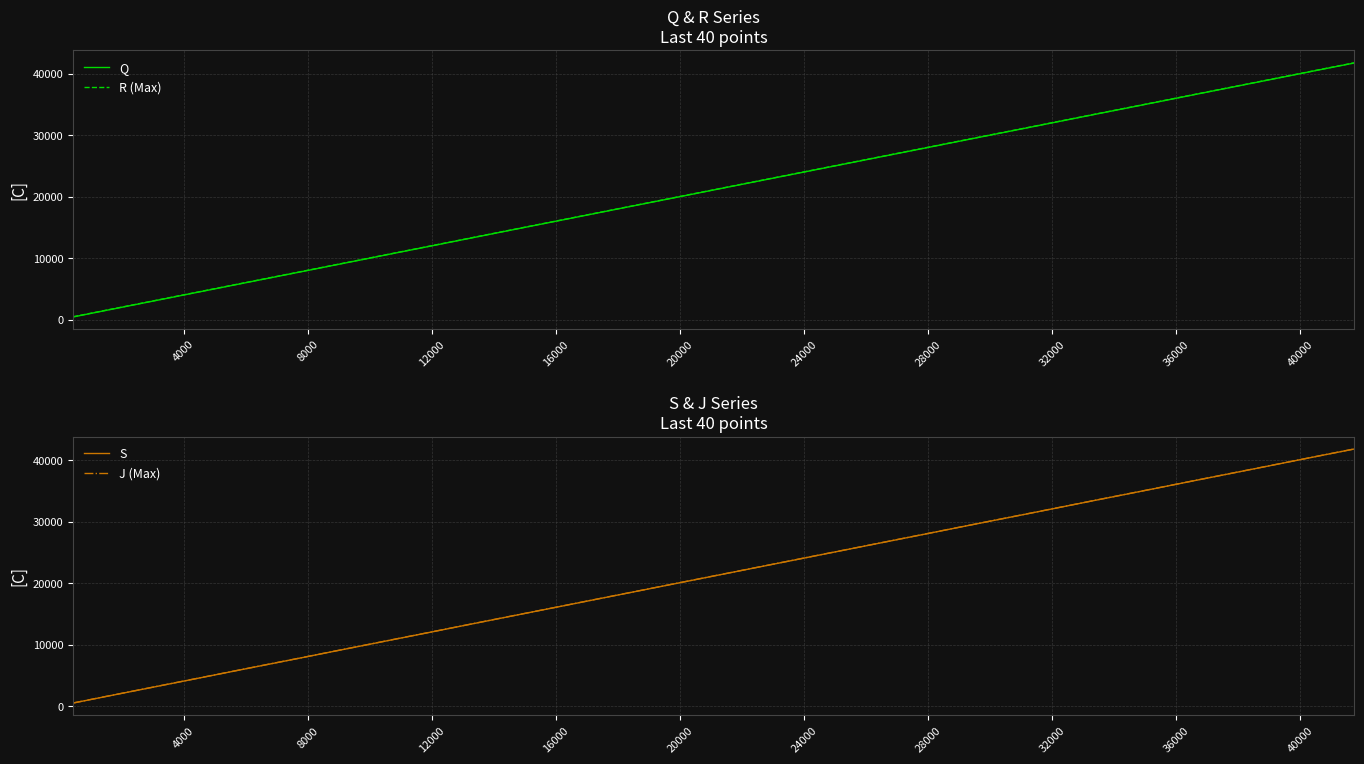

What is the highest value of the J (Max) series?

41839